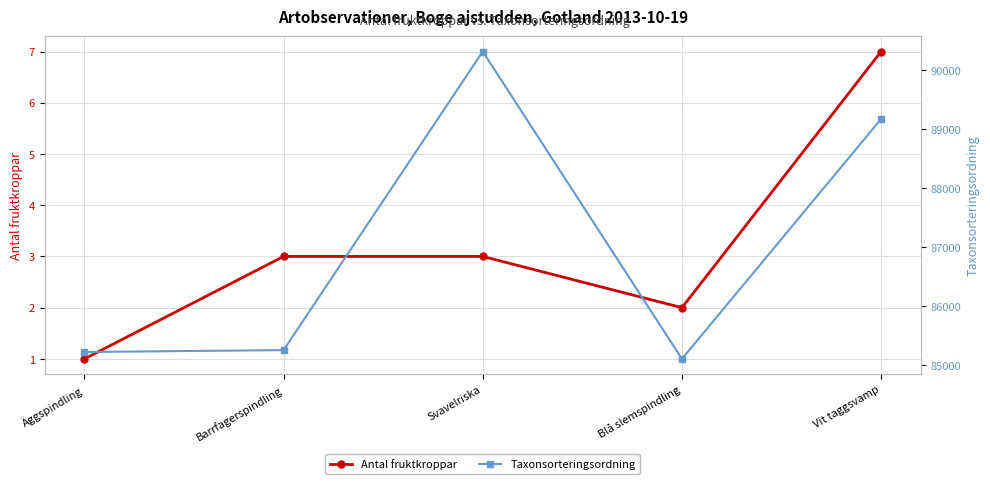

At which label does Taxonsorteringsordning reach its peak?

Svavelriska